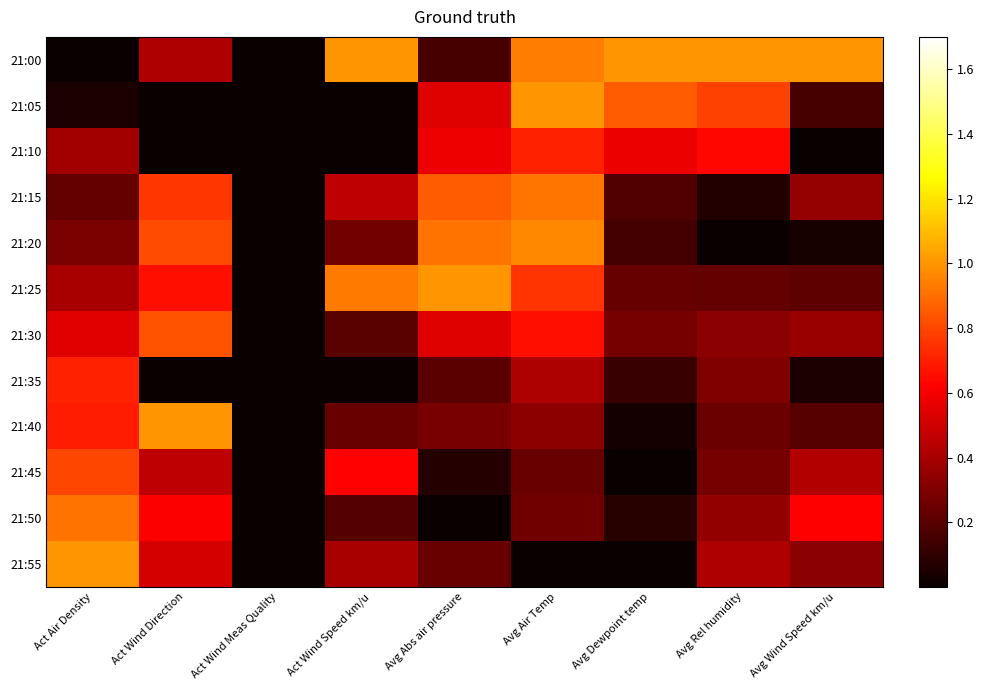

Rank the series by their maximum value, from lowest to highest.

21:10, 21:35, 21:45, 21:30, 21:50, 21:15, 21:20, 21:00, 21:05, 21:25, 21:40, 21:55